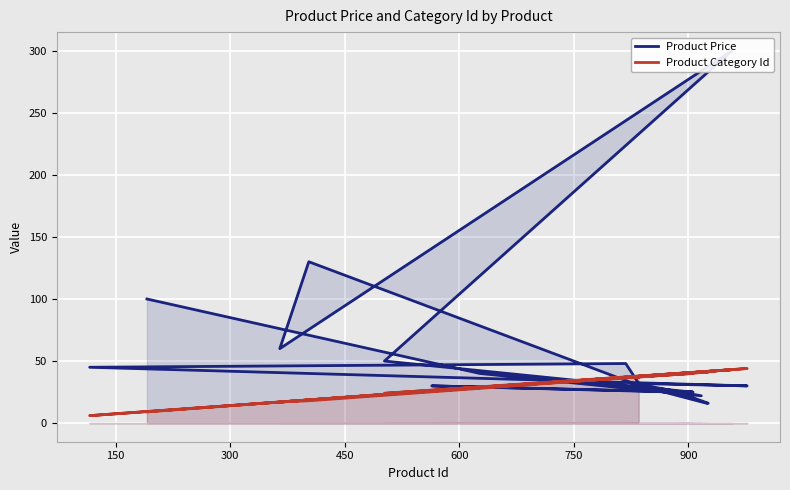

True or false: Product Category Id has more than 1 points higher than both neighbors.

True